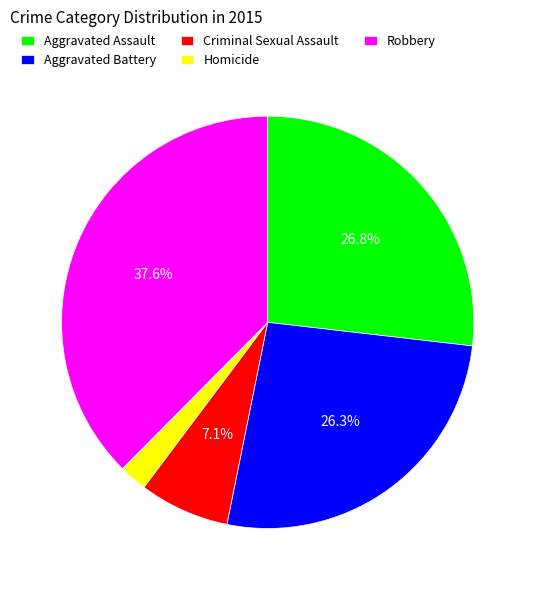

To the nearest percent, what percentage of the pie is Aggravated Assault?

27%